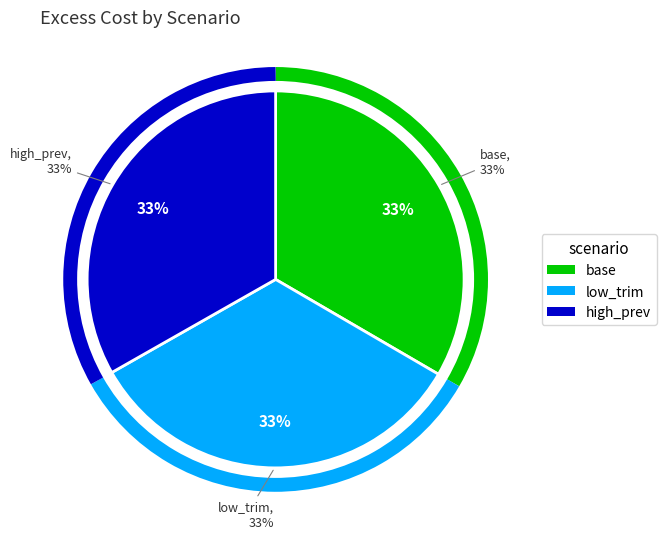

How many segments does this pie chart have?

3